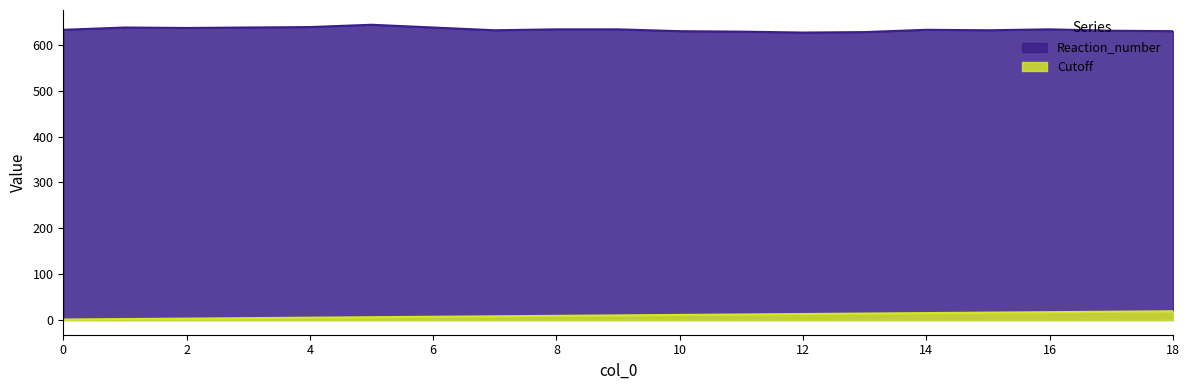

True or false: Reaction_number has a value of 138 at 13.

False